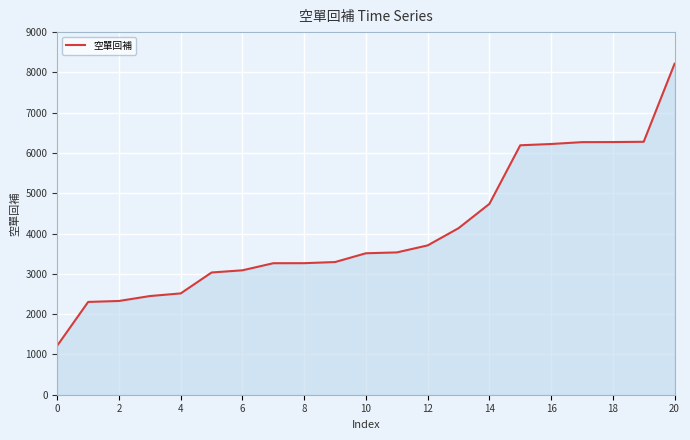

What is the sum of all values?

85822